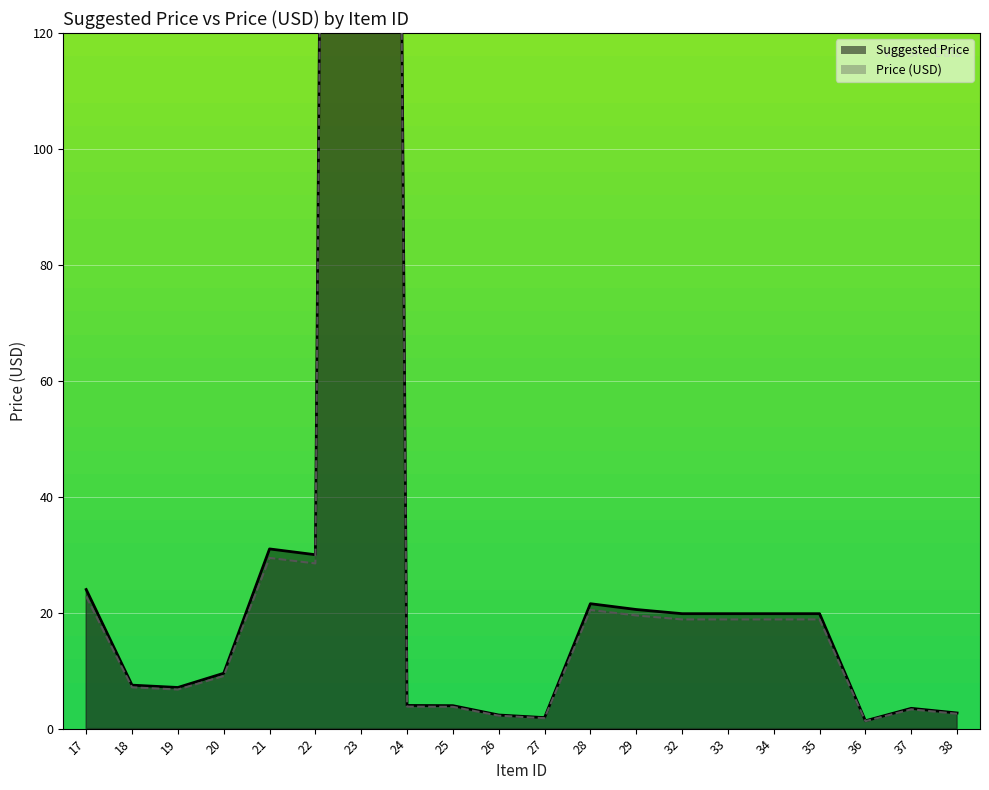

True or false: Price (USD) and Suggested Price intersect in this chart.

False